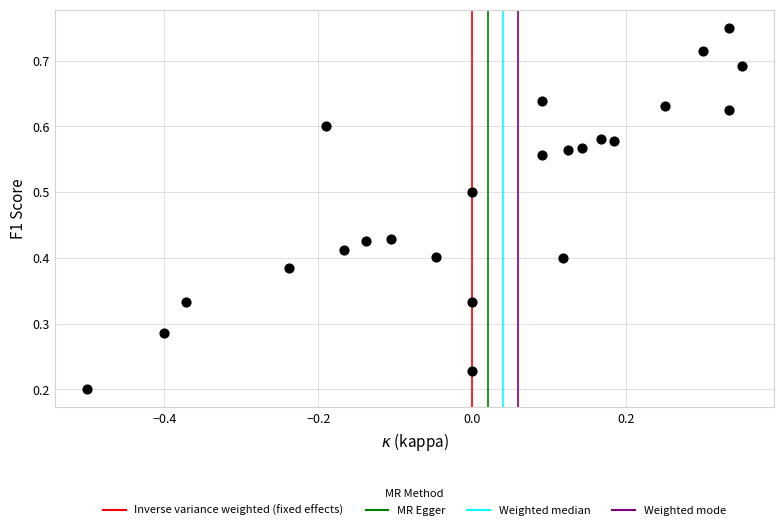

What is the range of X values (max minus min)?

0.9